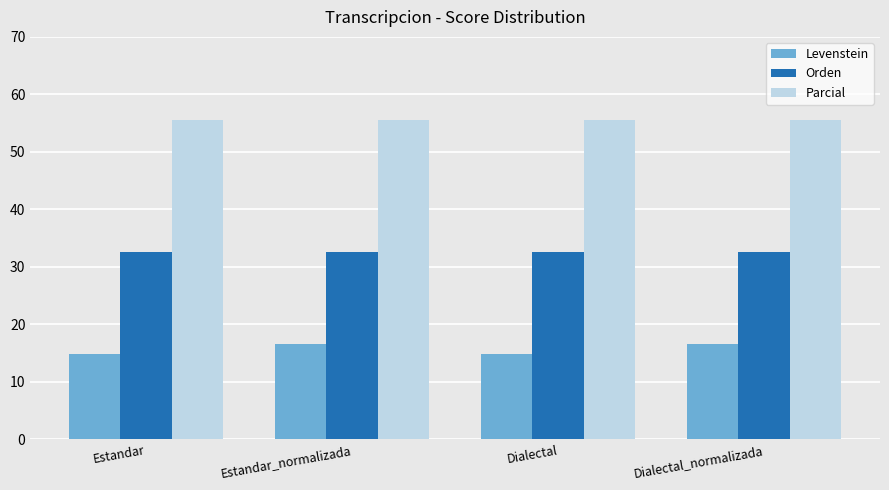

The value of Orden at Dialectal is 42.3. True or false?

False